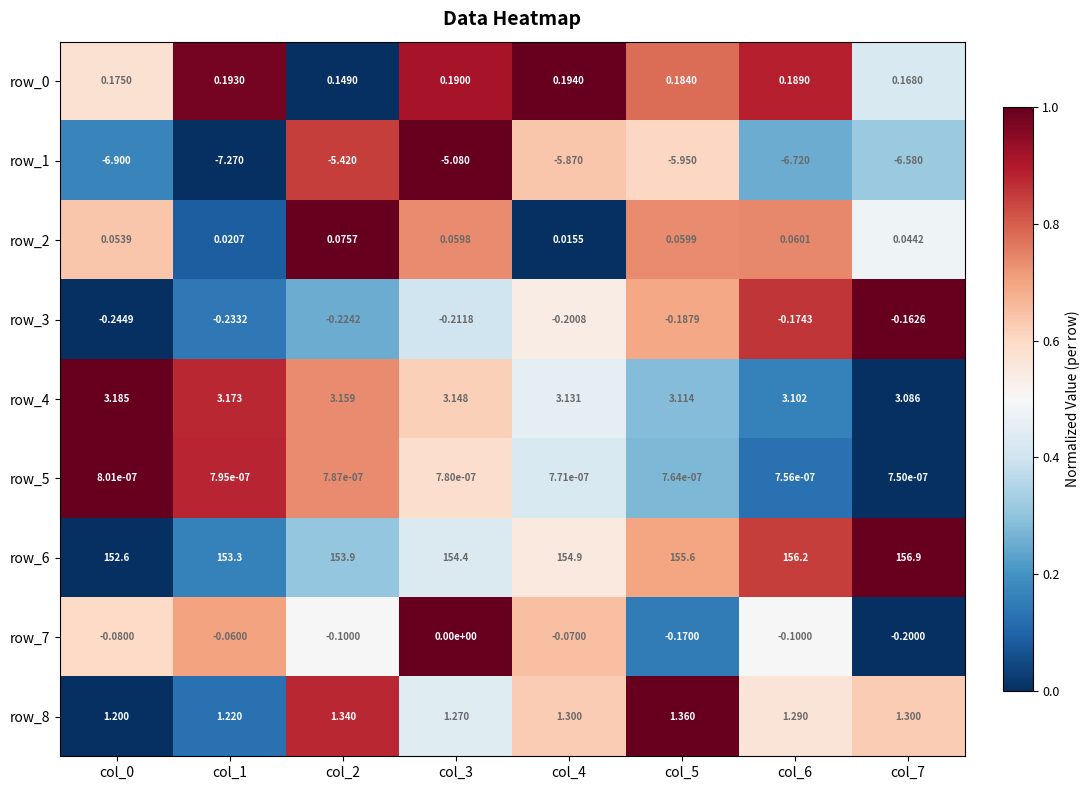

Is the value of row_3 at col_3 greater than the value of row_4 at col_6?

No